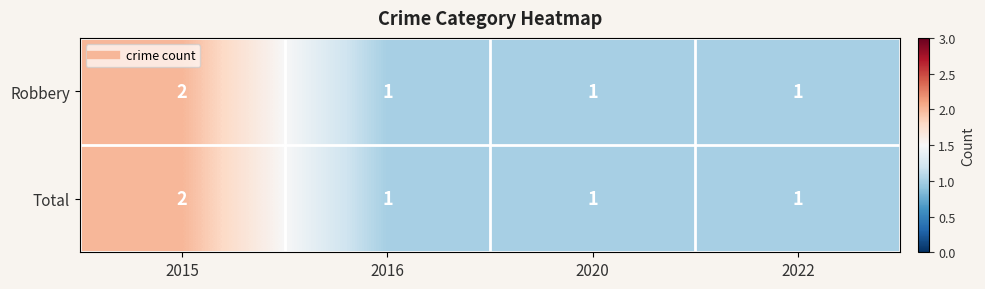

Is it true that Total equals 2 at 2020?

False